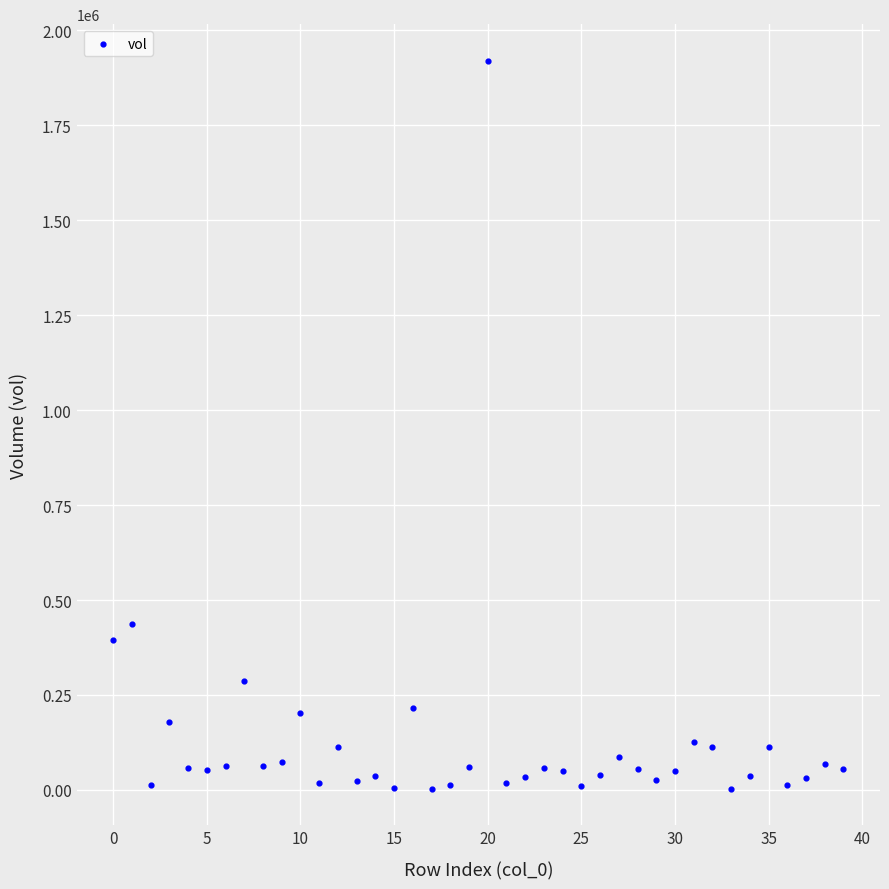

What is the range of Y values (max minus min)?

1916576.0